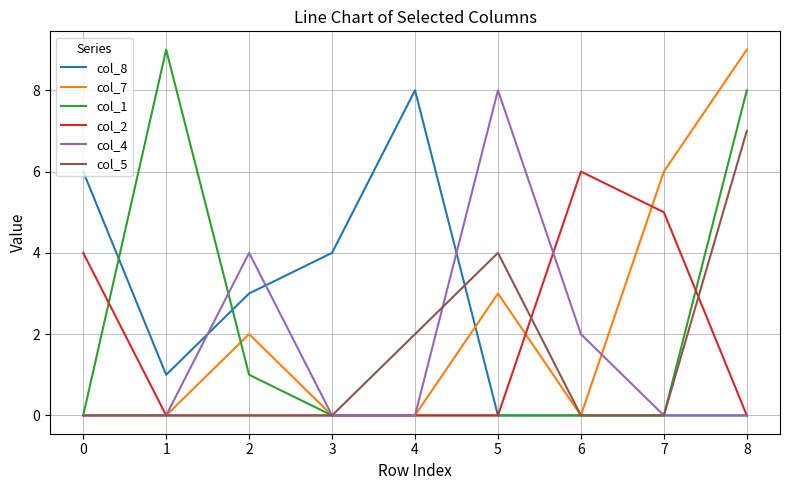

Between 1 and 8, which series saw the biggest shift?

col_7